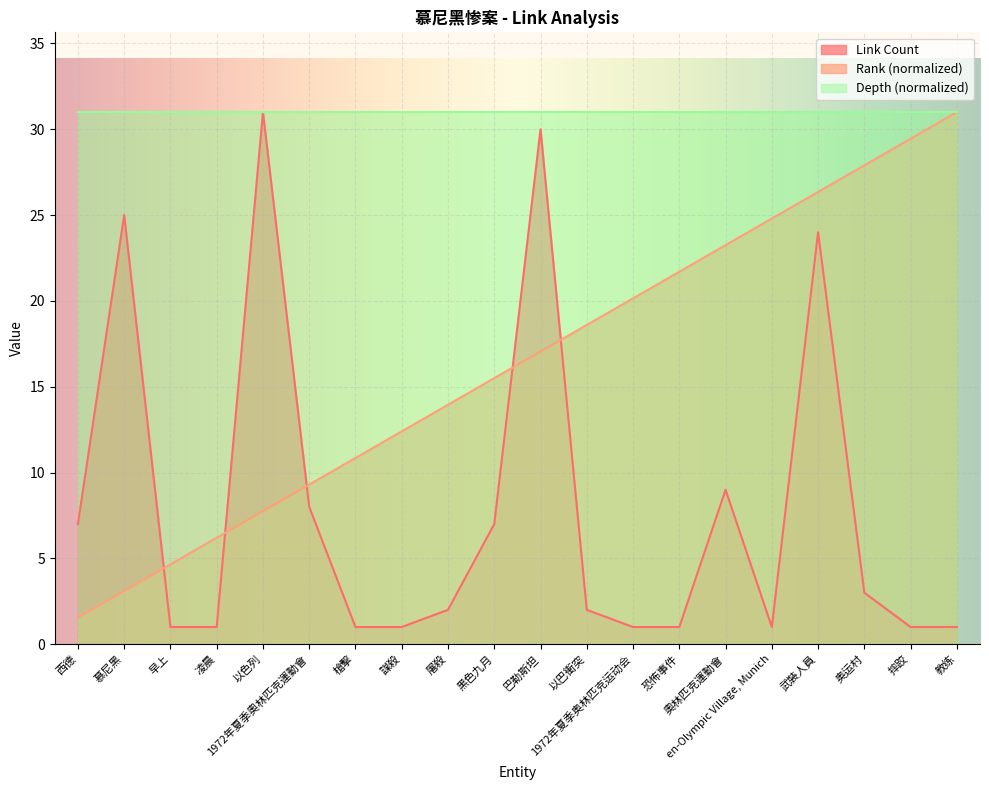

Reading left to right, extract all data points from this chart.

Link Count: 西德=7.0	慕尼黑=25.0	早上=1.0	凌晨=1.0	以色列=31.0	1972年夏季奧林匹克運動會=8.0	槍擊=1.0	謀殺=1.0	屠殺=2.0	黑色九月=7.0	巴勒斯坦=30.0	以巴衝突=2.0	1972年夏季奥林匹克运动会=1.0	恐怖事件=1.0	奧林匹克運動會=9.0	en-Olympic Village, Munich=1.0	武裝人員=24.0	奥运村=3.0	摔跤=1.0	教练=1.0
Rank: 西德=1.6	慕尼黑=3.1	早上=4.7	凌晨=6.2	以色列=7.8	1972年夏季奧林匹克運動會=9.3	槍擊=10.8	謀殺=12.4	屠殺=13.9	黑色九月=15.5	巴勒斯坦=17.1	以巴衝突=18.6	1972年夏季奥林匹克运动会=20.1	恐怖事件=21.7	奧林匹克運動會=23.2	en-Olympic Village, Munich=24.8	武裝人員=26.4	奥运村=27.9	摔跤=29.4	教练=31.0